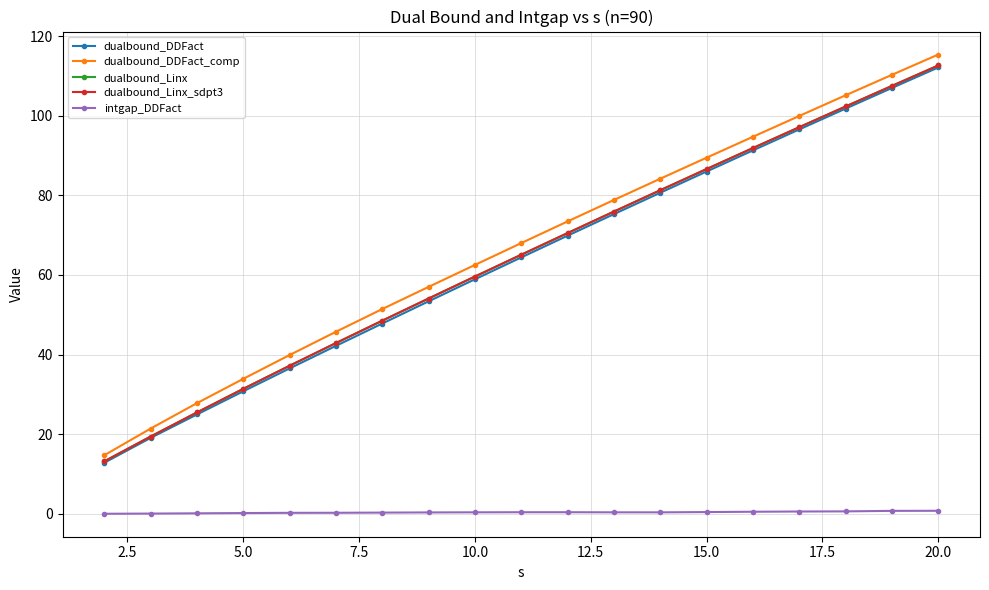

True or false: dualbound_DDFact has more than 1 points higher than both neighbors.

False